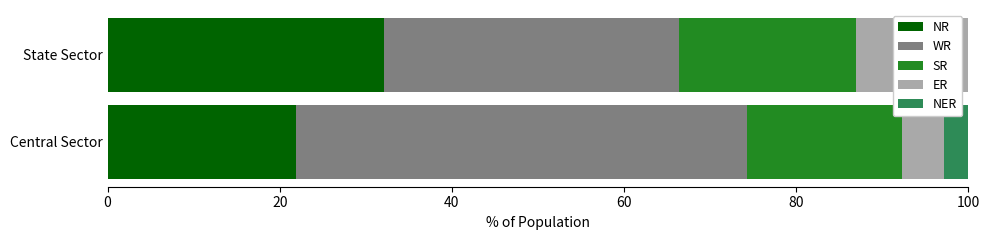

What is the maximum value for NR?

32.2